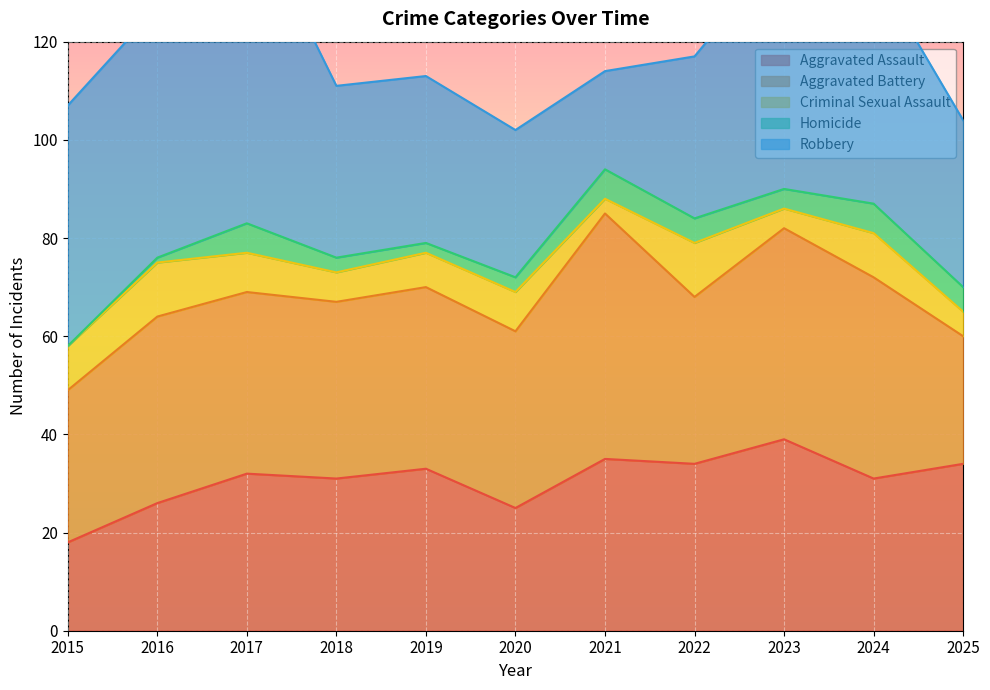

At which label is Aggravated Assault closest to 28?

2016